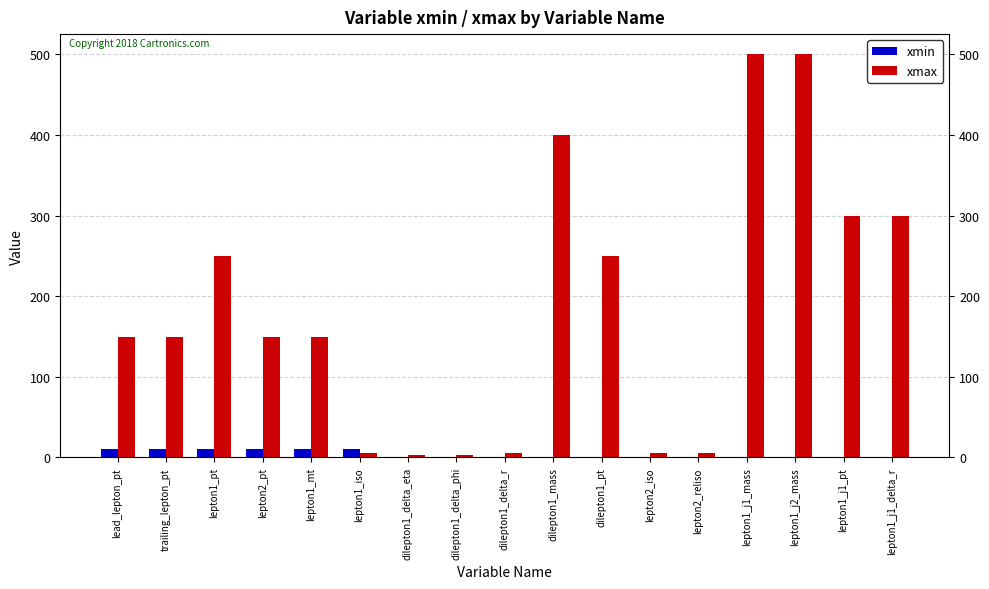

Is the value of xmin at lepton1_mt greater than the value of xmax at trailing_lepton_pt?

No